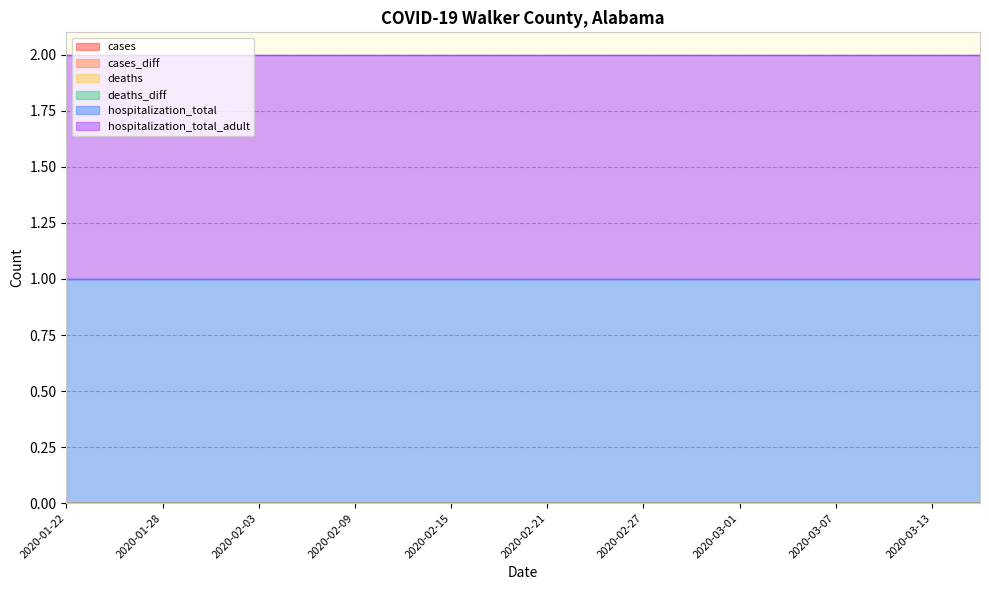

Where is hospitalization_total_adult nearest to the value 1?

2020-01-22